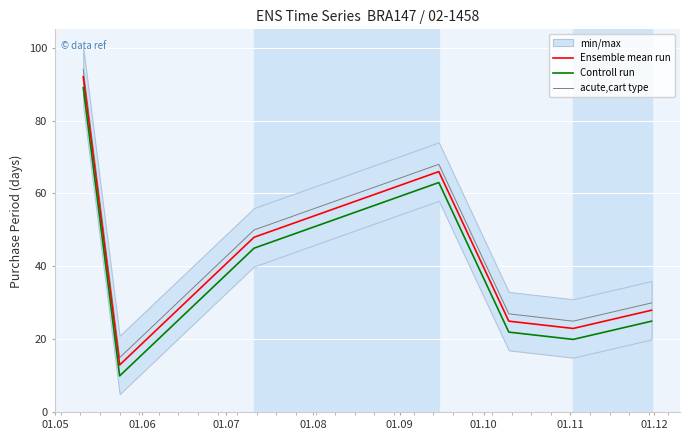

What is the minimum value for Ensemble mean run?

13